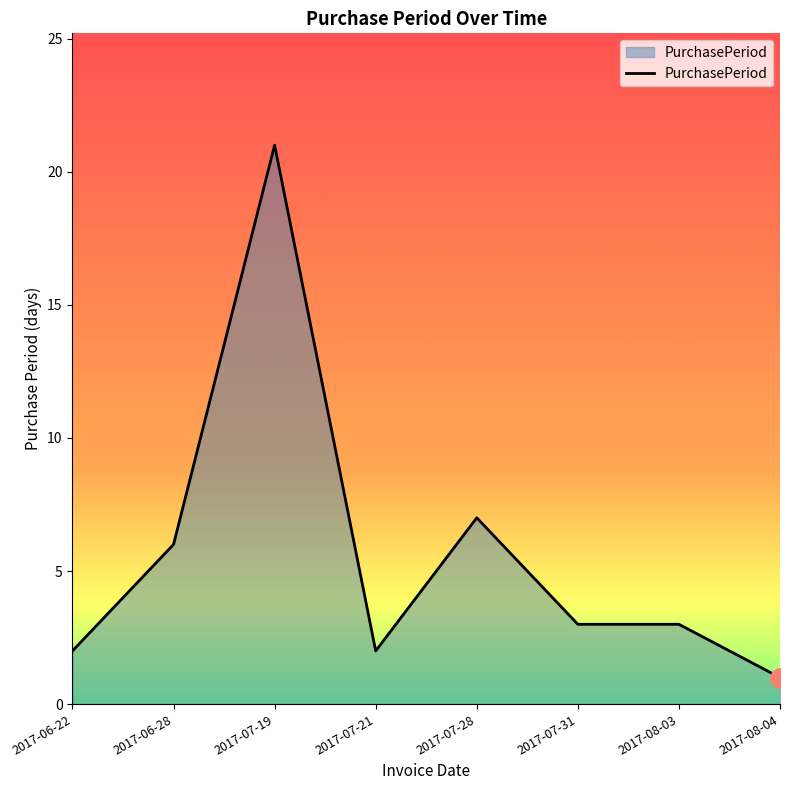

How many lines are shown in the chart?

1